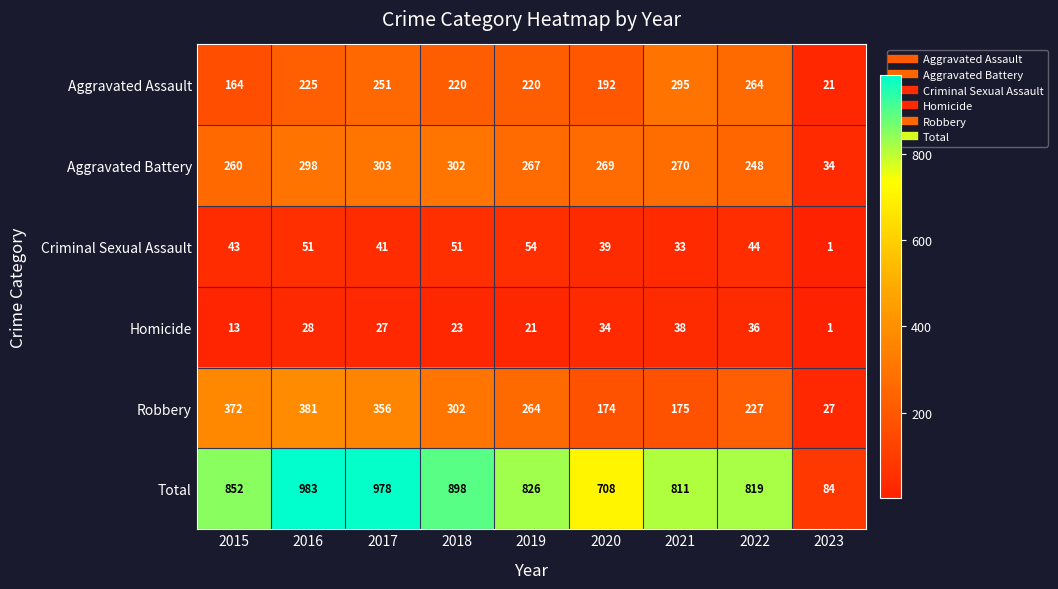

At which category is the sum across all series the highest?

2016